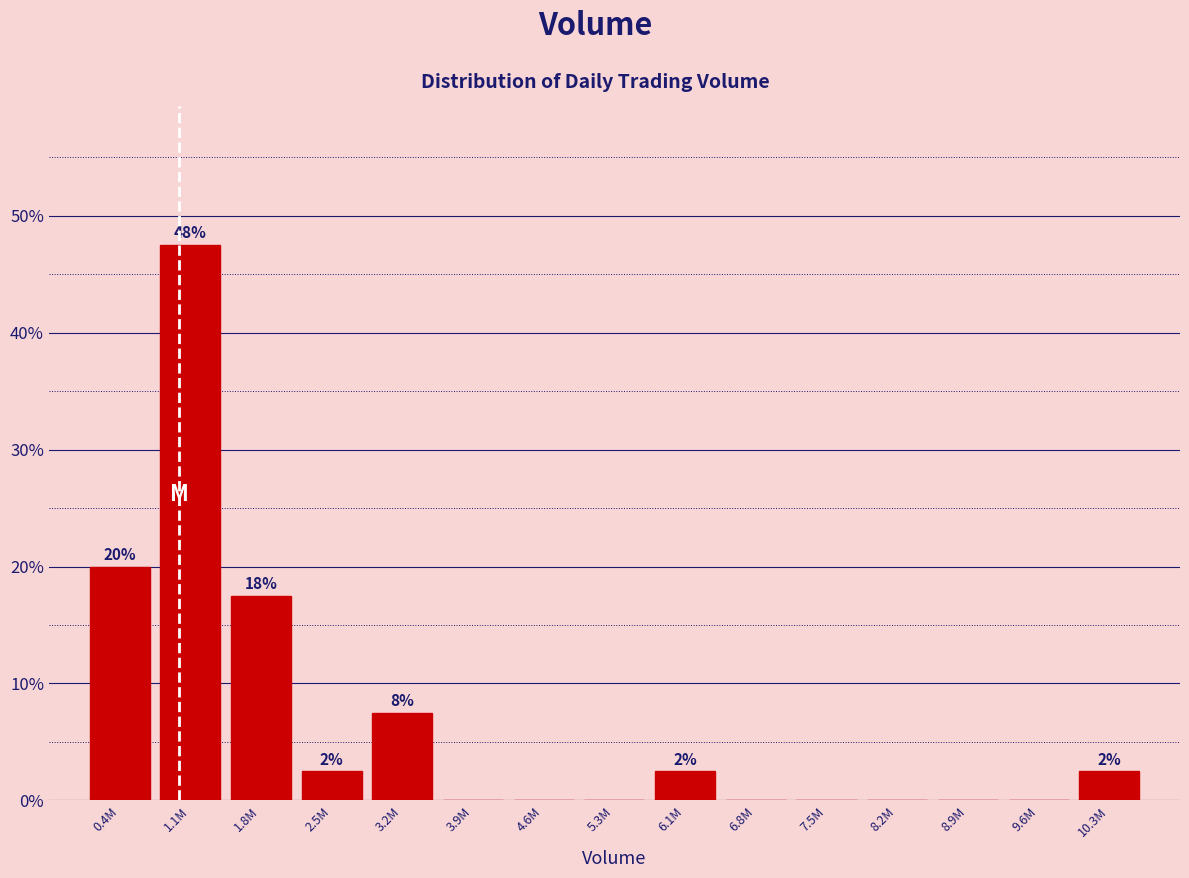

Reading left to right, extract all data points from this chart.

0.4M=20.0	1.1M=47.5	1.8M=17.5	2.5M=2.5	3.2M=7.5	3.9M=0.0	4.6M=0.0	5.3M=0.0	6.1M=2.5	6.8M=0.0	7.5M=0.0	8.2M=0.0	8.9M=0.0	9.6M=0.0	10.3M=2.5